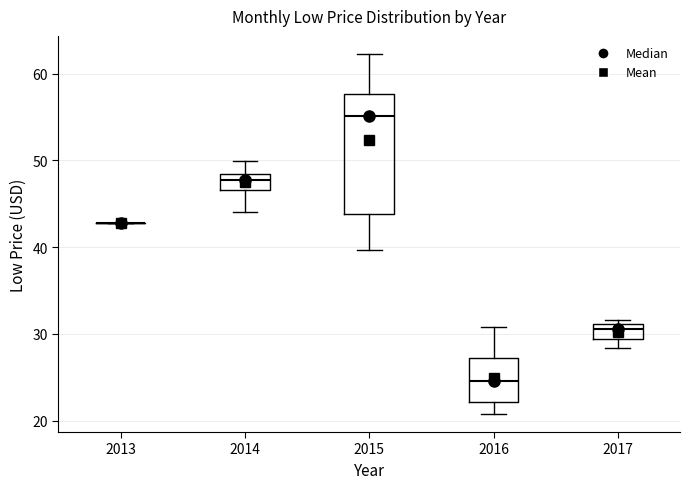

Which box is the tallest, from its lower edge to its upper edge?

2015